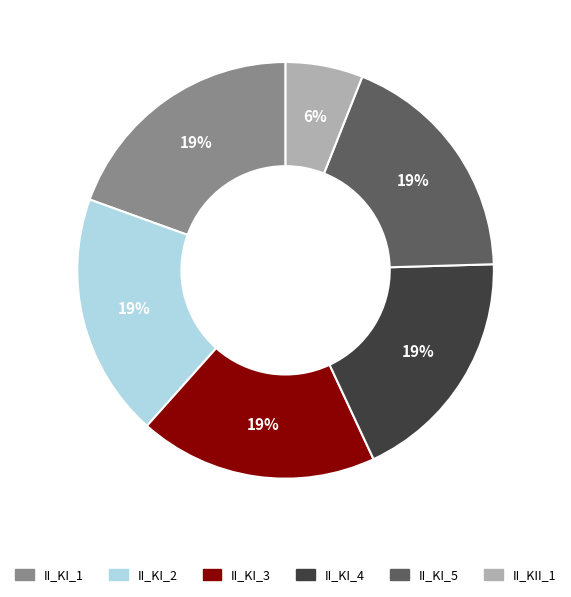

What percentage is the II_KII_1 slice, to the nearest percent?

6%